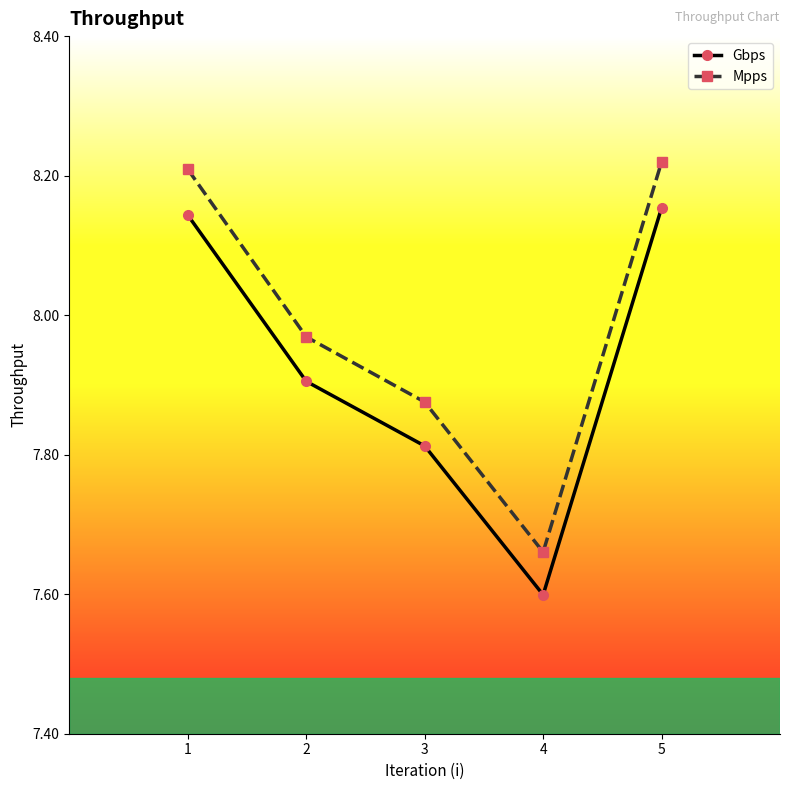

At which label is Mpps closest to 7?

4